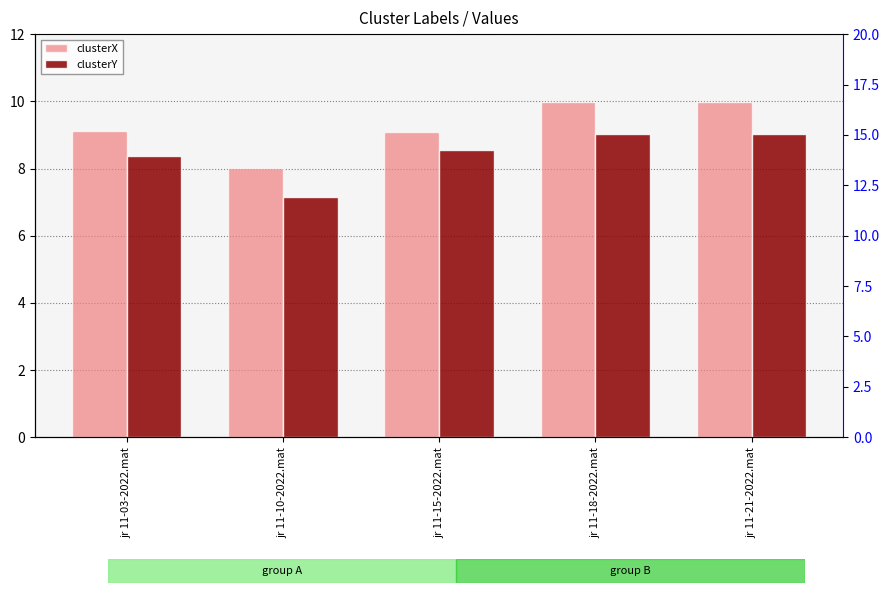

What is the minimum value for clusterY?

7.2